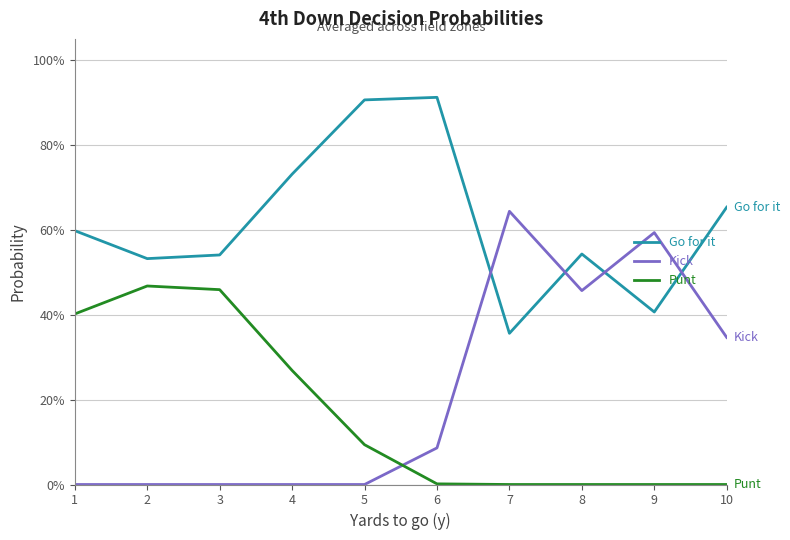

Reading right to left, list all the values displayed in this chart.

Go for it: 10=0.7	9=0.4	8=0.5	7=0.4	6=0.9	5=0.9	4=0.7	3=0.5	2=0.5	1=0.6
Kick: 10=0.3	9=0.6	8=0.5	7=0.6	6=0.1	5=0.0	4=0.0	3=0.0	2=0.0	1=0.0
Punt: 10=0.0	9=0.0	8=0.0	7=0.0	6=0.0	5=0.1	4=0.3	3=0.5	2=0.5	1=0.4